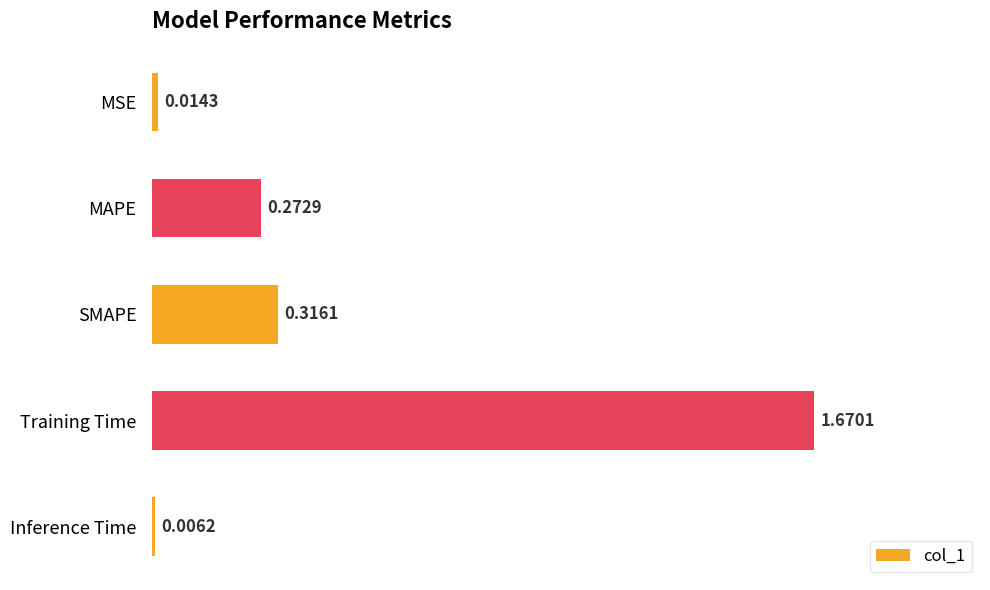

What is the change in value from Training Time to Inference Time?

-1.7